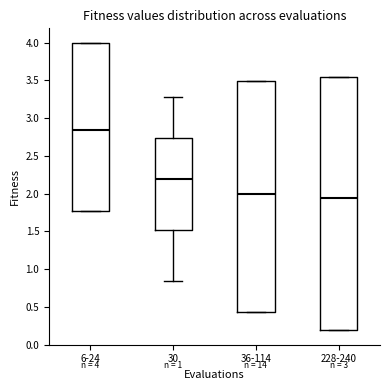

Which box is the tallest, from its lower edge to its upper edge?

228-240